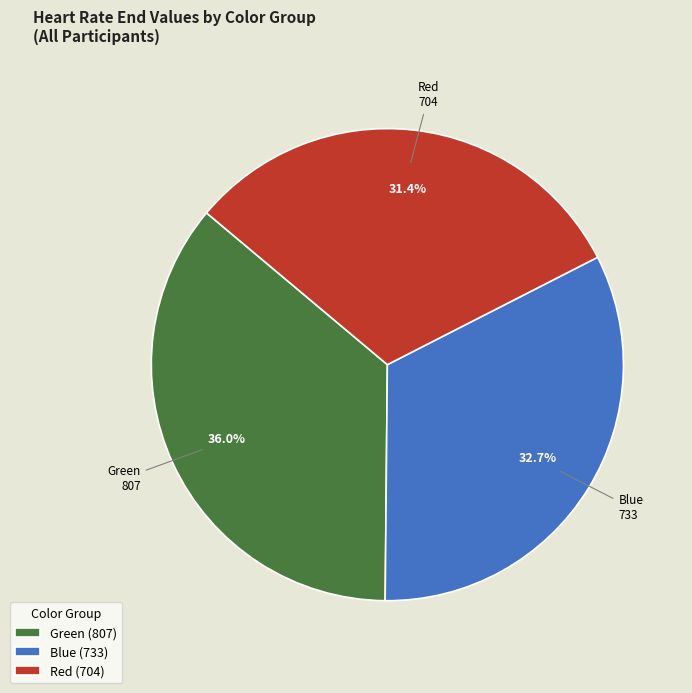

Approximately how many times larger is the value at Green (807) compared to Red (704)?

1.1